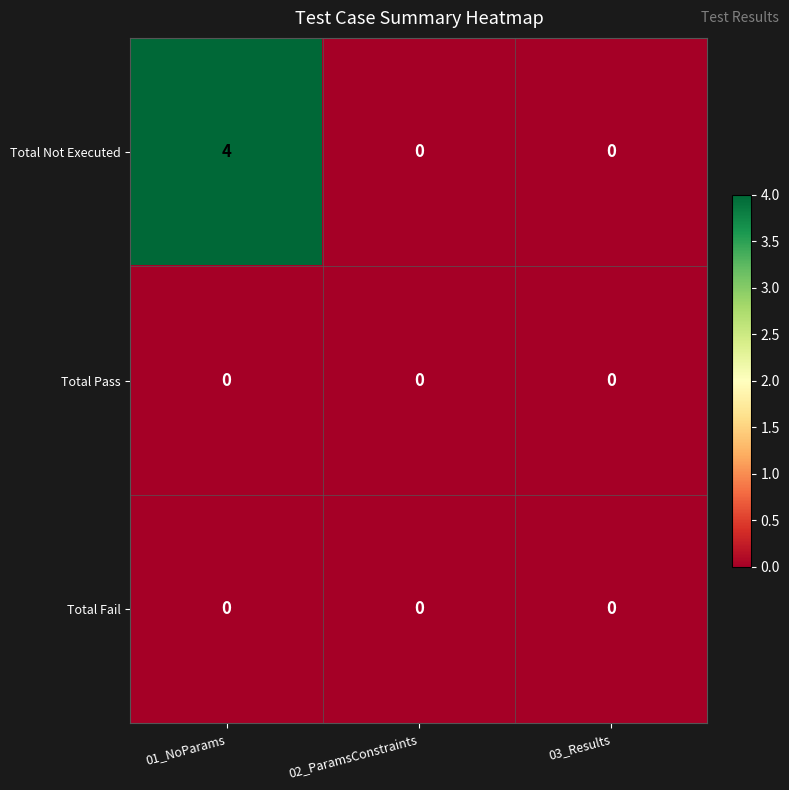

Count the number of data series in this chart.

3